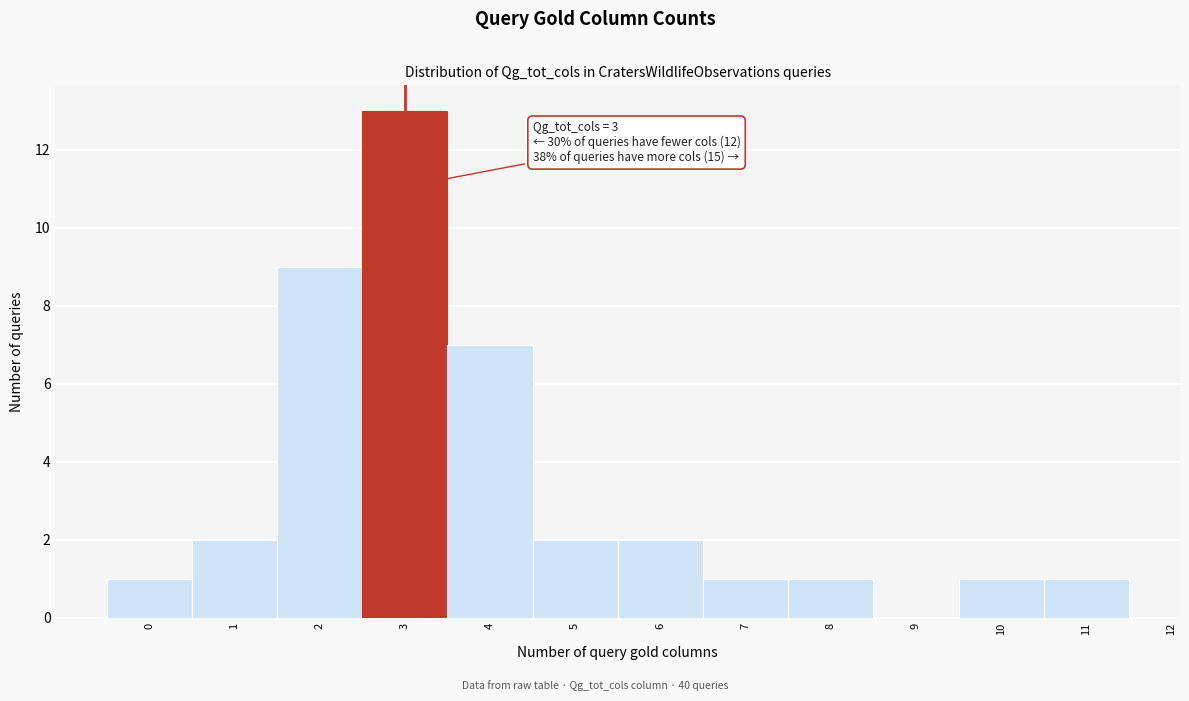

Which range on the x-axis has the tallest bar?

2.5 to 3.5